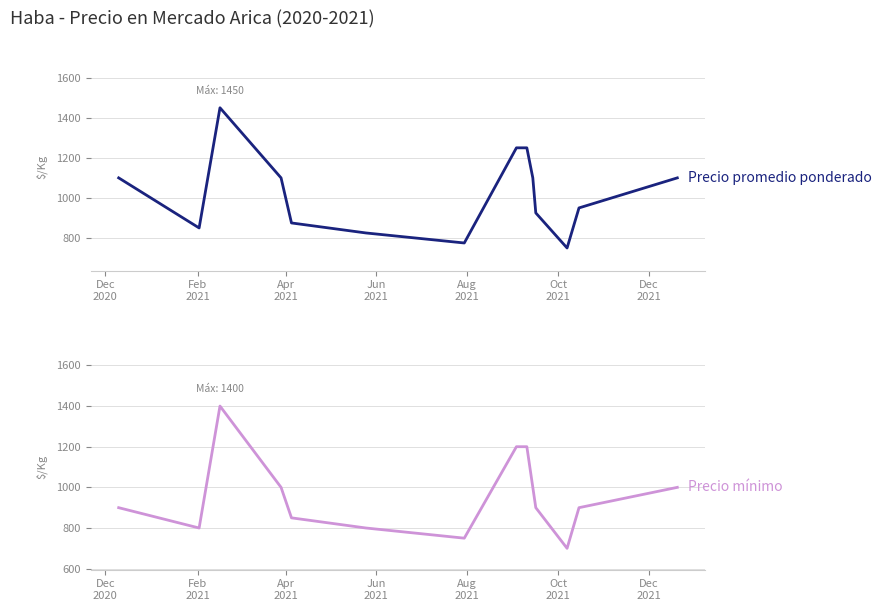

What is the maximum value for Precio promedio ponderado?

1450